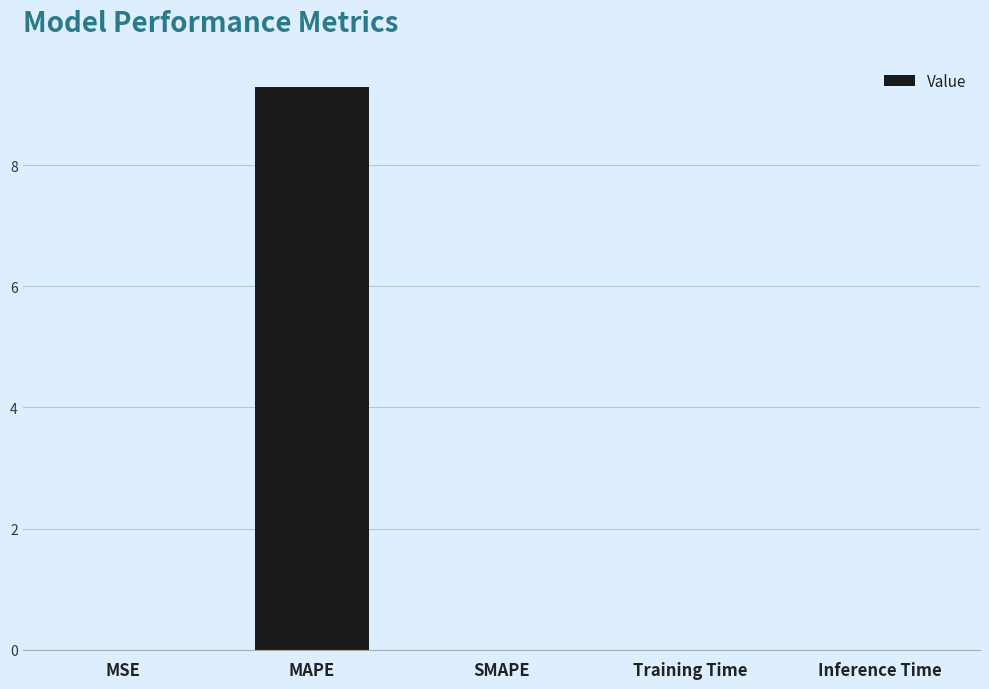

Which has a higher value, MAPE or SMAPE?

MAPE